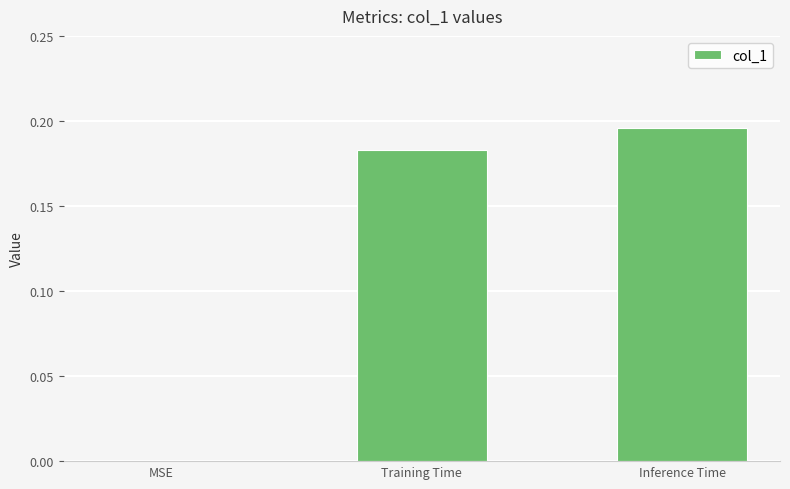

Which label corresponds to the largest value in the chart?

Inference Time